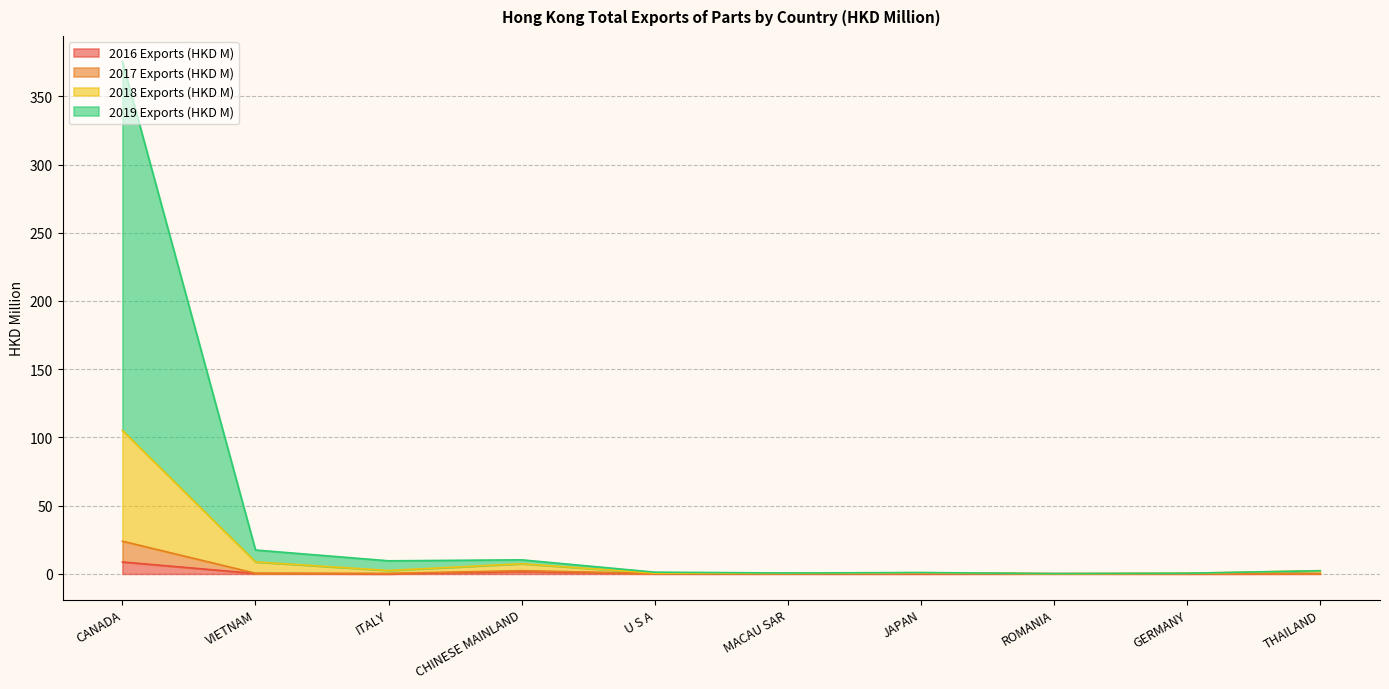

At which category is the sum across all series the highest?

CANADA